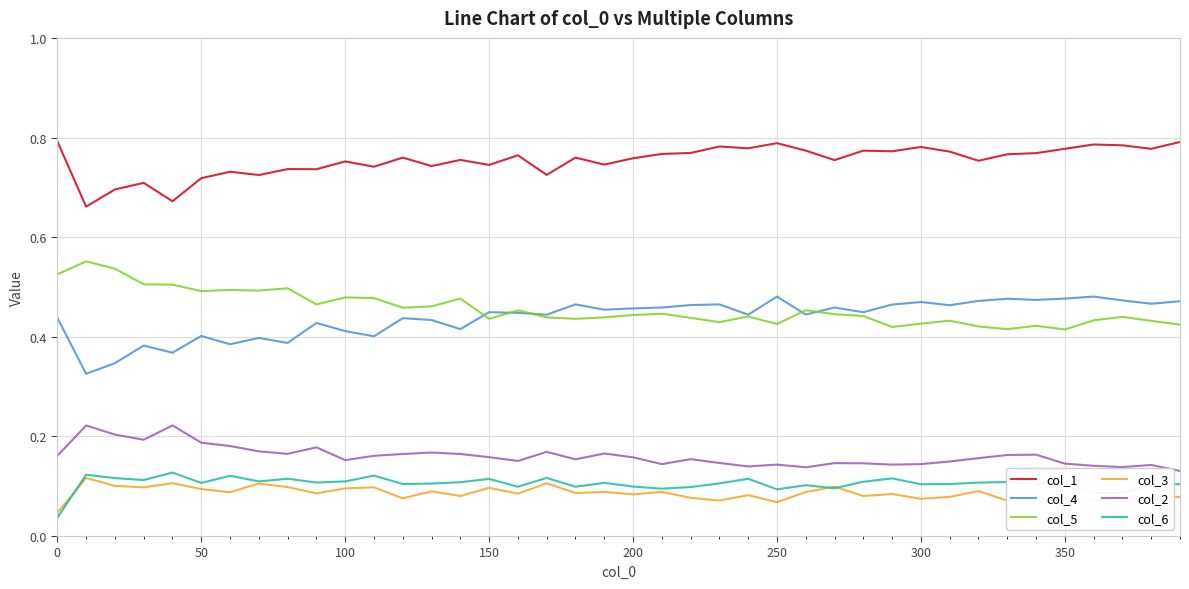

Which series has the largest total across all categories?

col_1